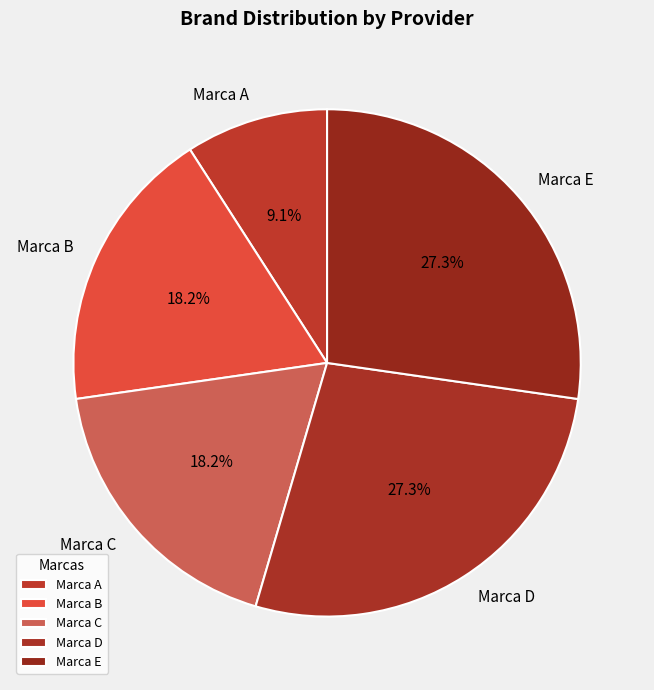

Does Marca B account for over 50% of the chart?

No